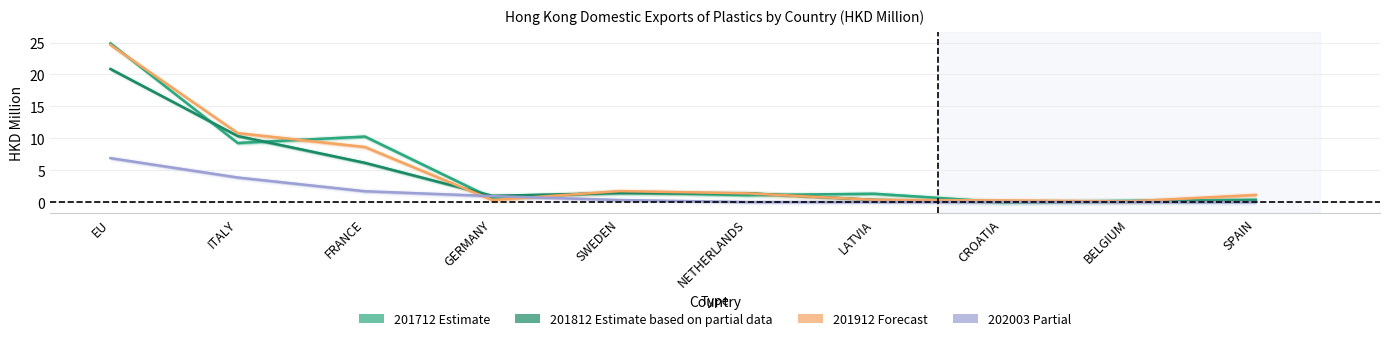

Where does the 201912 (Forecast) series first go above 1?

EU